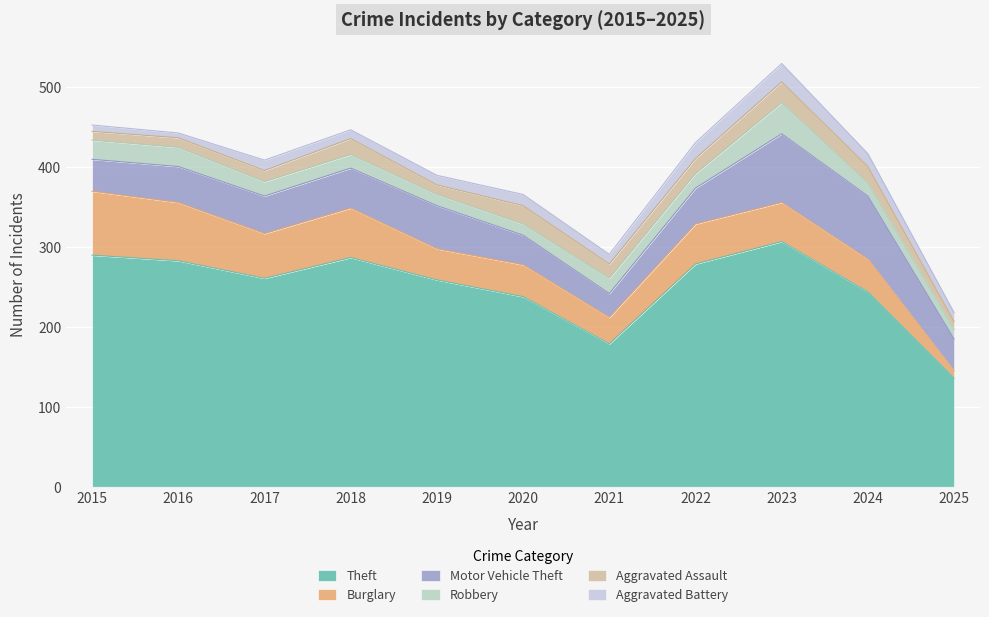

How many distinct data groups are displayed?

6